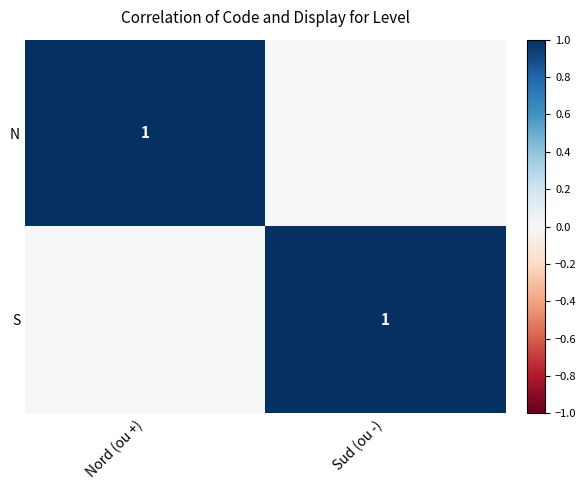

What is the total value across all series at Sud (ou -)?

1